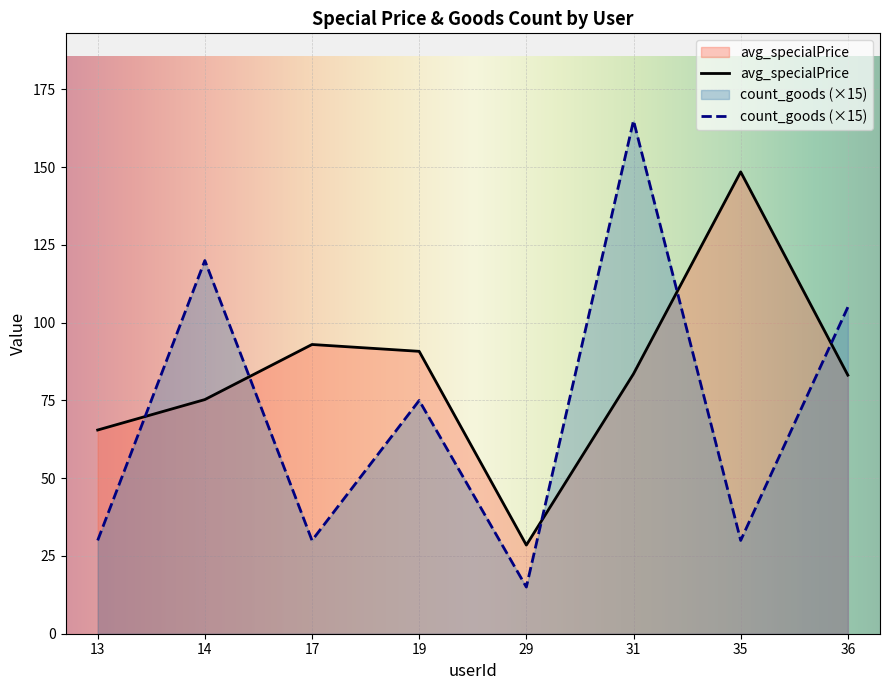

The value of avg_specialPrice at 14 is 117.5. True or false?

False